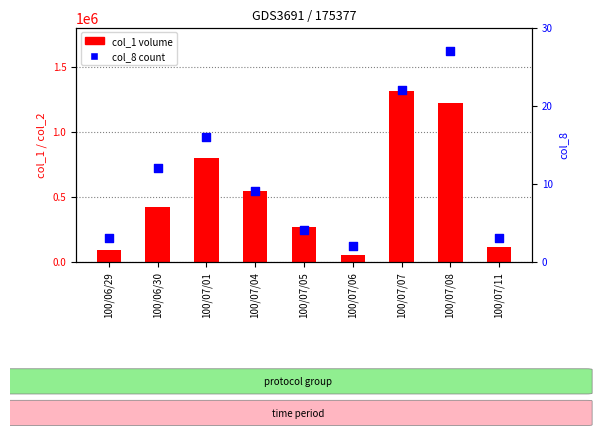

Which series contains the lowest Y value?

col_8 (count)